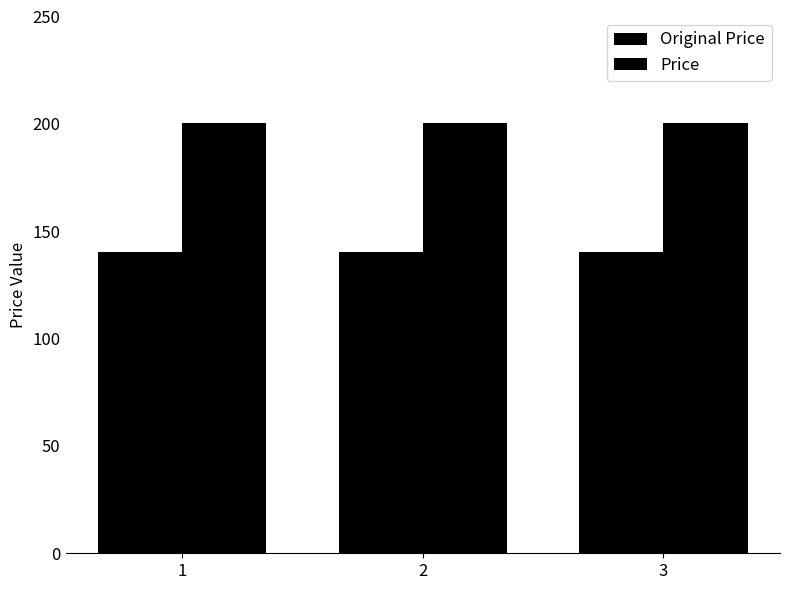

Are the bars grouped side by side (vs. stacked)?

Yes